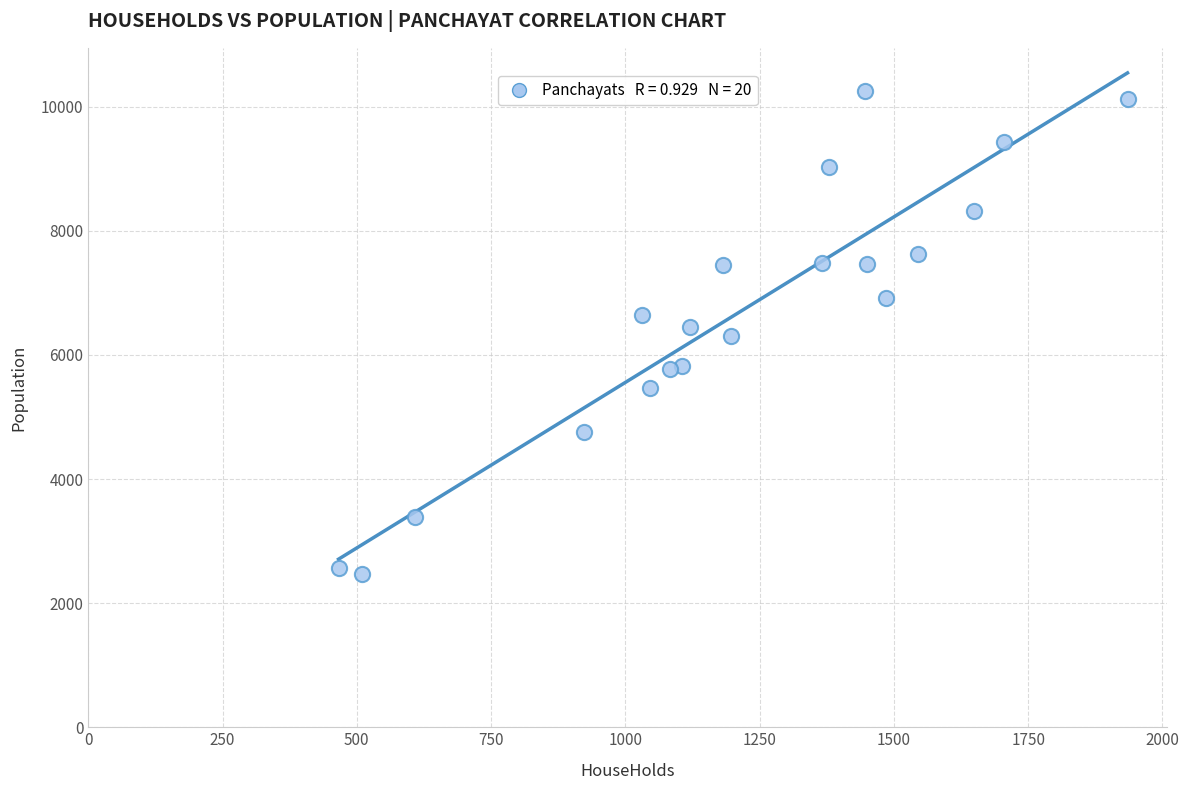

What is the range of X values (max minus min)?

1469